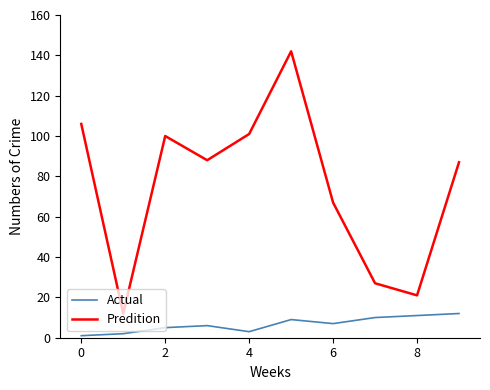

True or false: Predition and Actual cross at least once.

False